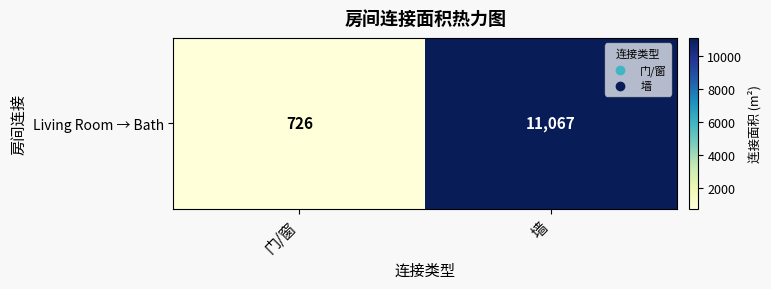

What is the sum of the values at 门/窗 and 墙?

11793